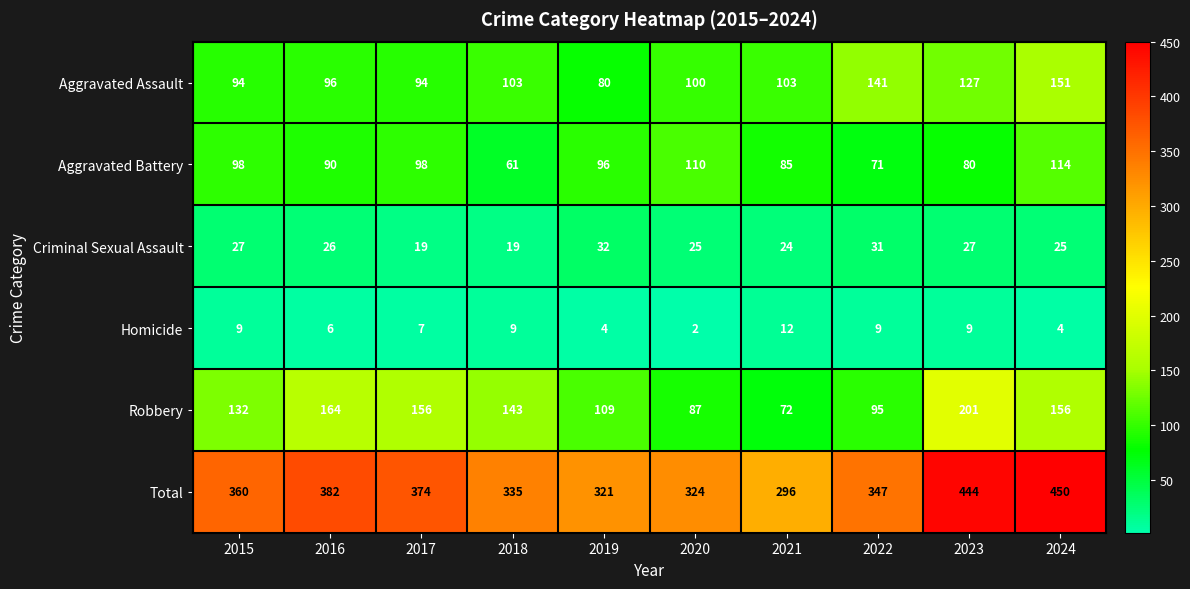

What is the average value of the Homicide series?

7